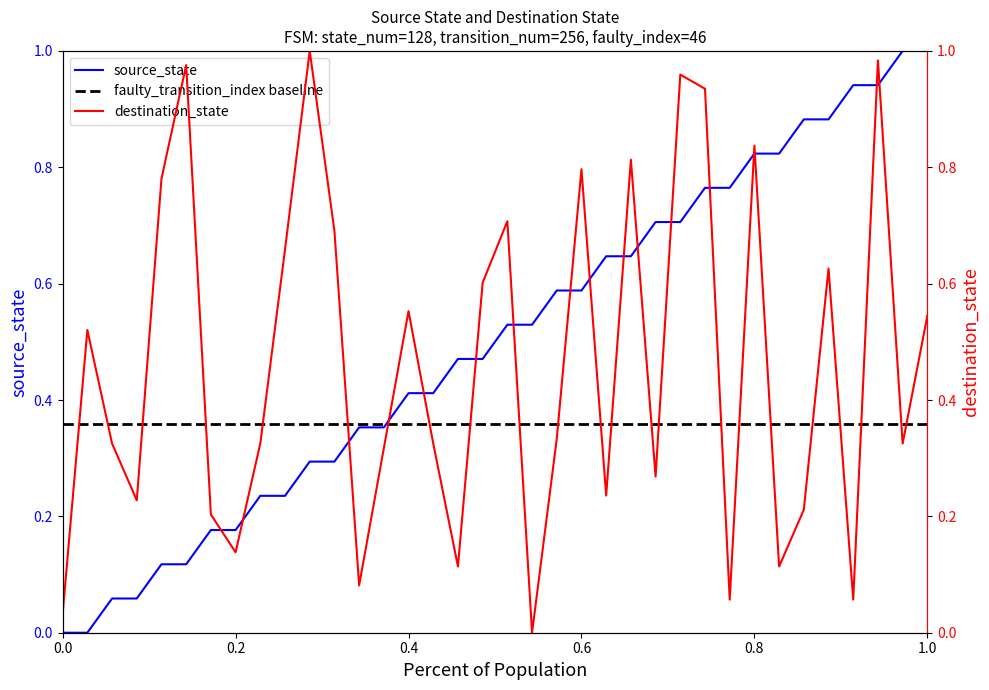

Reading left to right, list all the values displayed in this chart.

source_state: 0.0	0.0	0.1	0.1	0.1	0.1	0.2	0.2	0.2	0.2	0.3	0.3	0.4	0.4	0.4	0.4	0.5	0.5	0.5	0.5	0.6	0.6	0.6	0.6	0.7	0.7	0.8	0.8	0.8	0.8	0.9	0.9	0.9	0.9	1.0	1.0
destination_state: 0.0	0.5	0.3	0.2	0.8	1.0	0.2	0.1	0.3	0.7	1.0	0.7	0.1	0.3	0.6	0.3	0.1	0.6	0.7	0.0	0.3	0.8	0.2	0.8	0.3	1.0	0.9	0.1	0.8	0.1	0.2	0.6	0.1	1.0	0.3	0.5